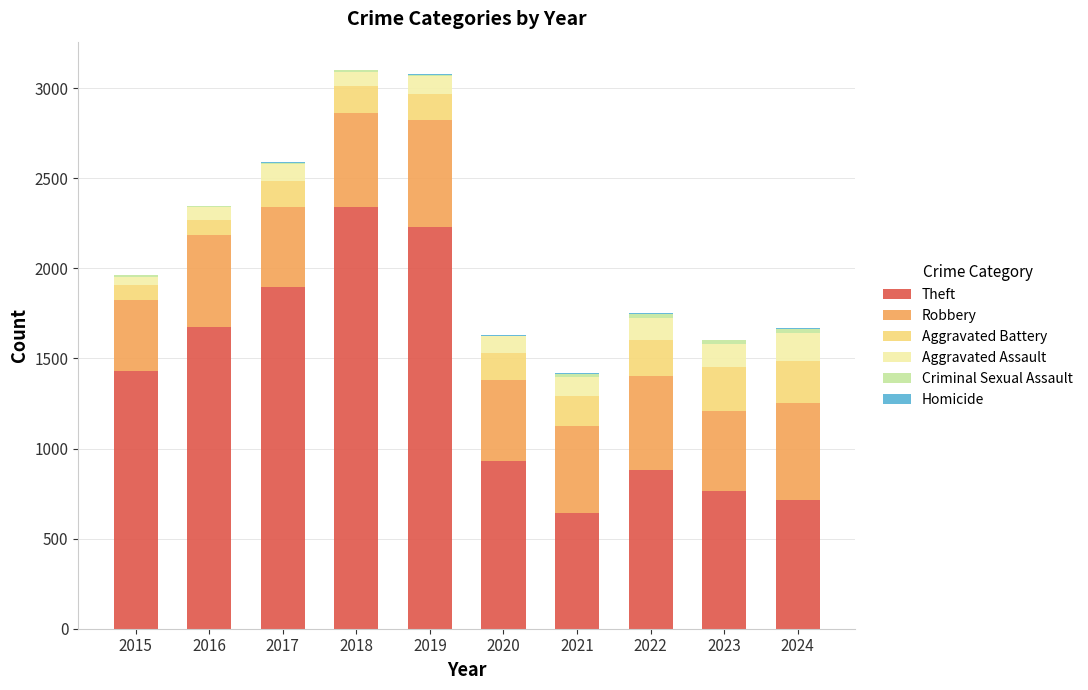

Is it true that Theft equals 766 at 2023?

True